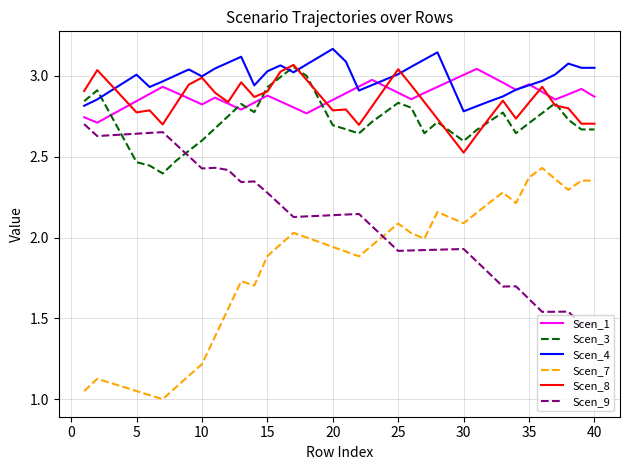

How many lines are shown in the chart?

6